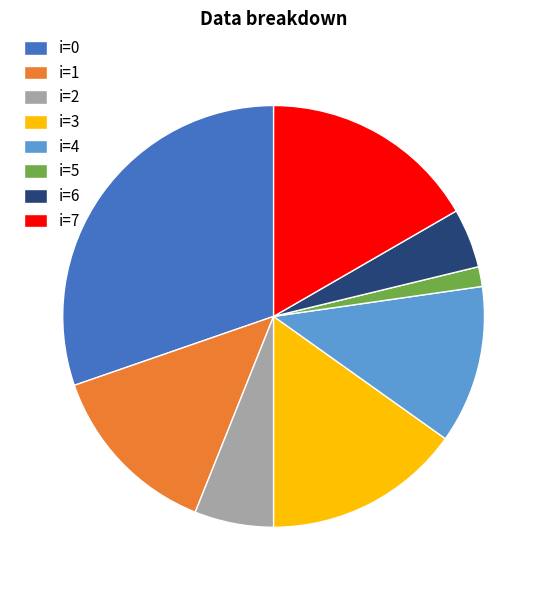

Between i=1 and i=3, which is larger?

i=3